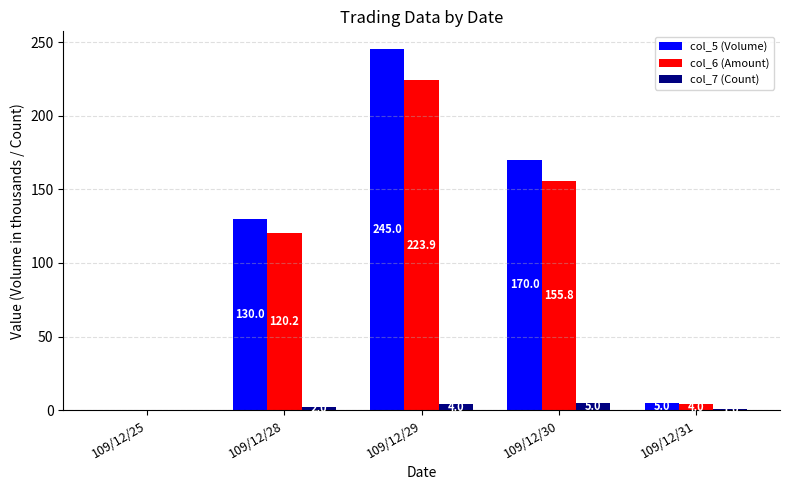

Where does the col_6 (Amount) series first go above 120?

109/12/28